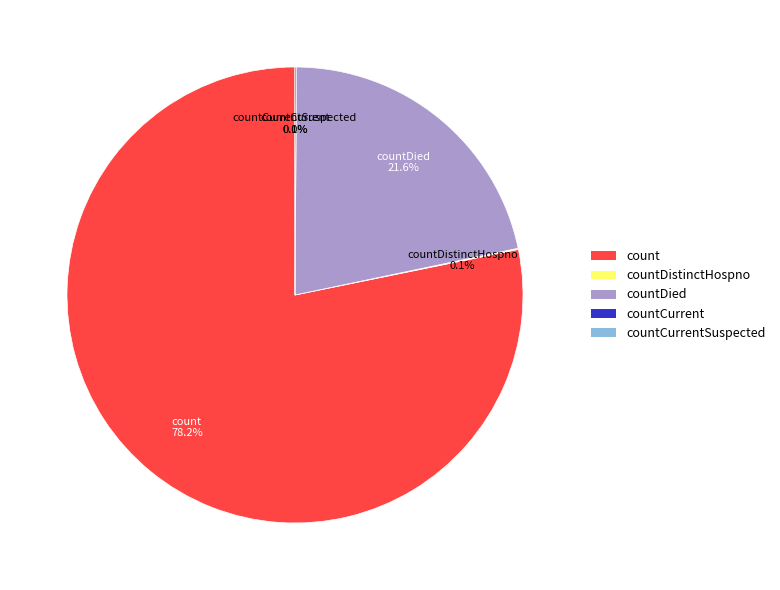

To the nearest percent, what percentage of the pie is countDied?

22%